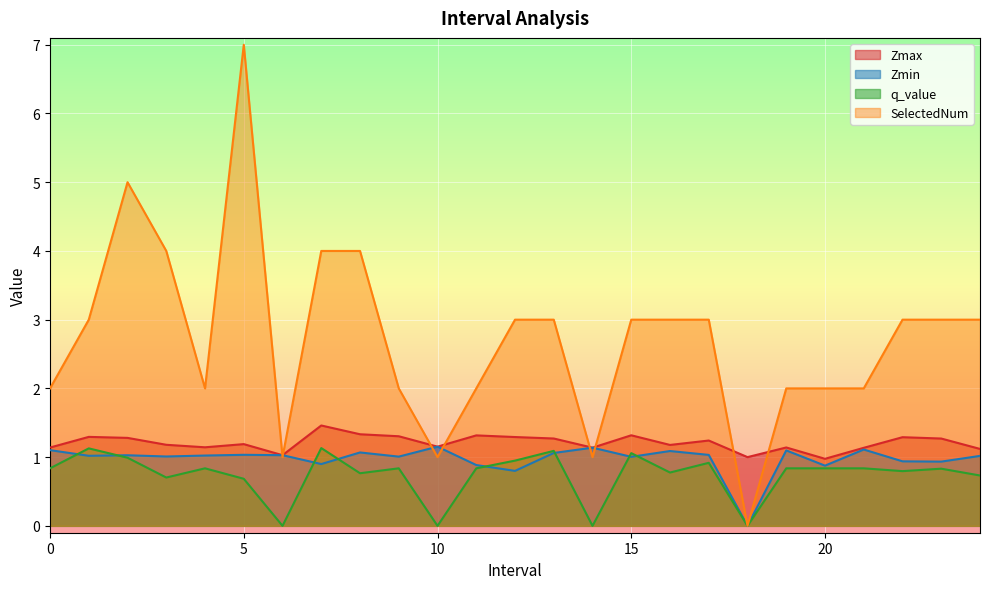

Is the value of SelectedNum at 8.0 greater than the value of q_value at 5.0?

Yes